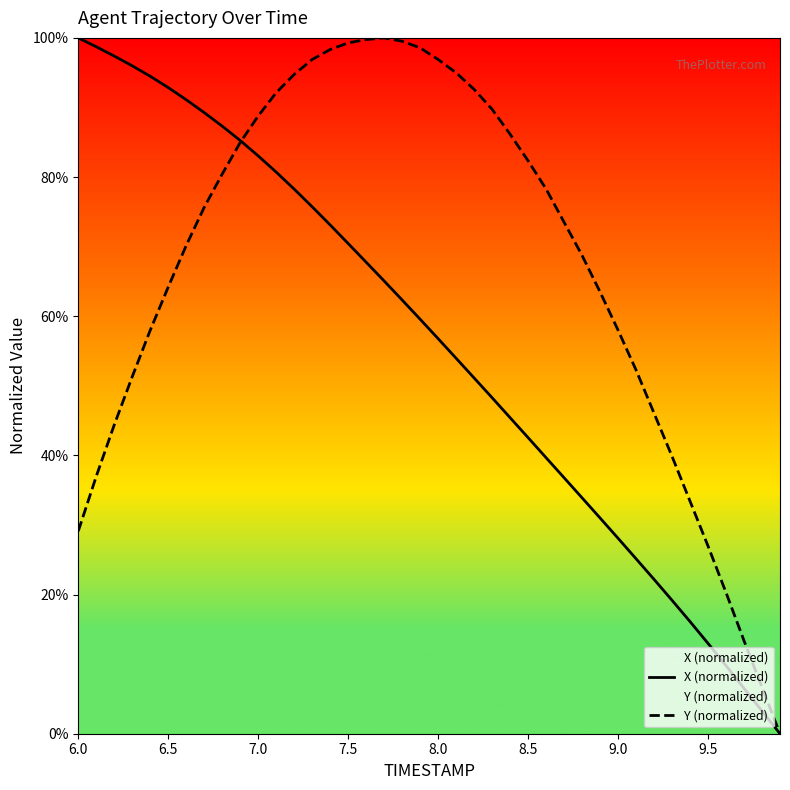

What is the difference between the maximum and second lowest values in the X (normalized) series?

96.7